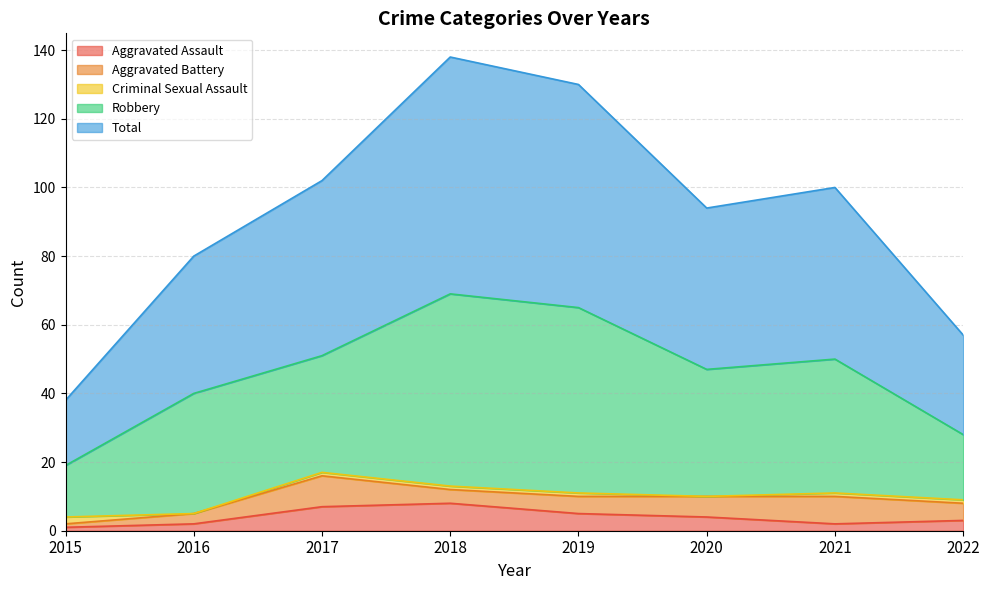

What is the spread (max minus min) of values at 2016?

40